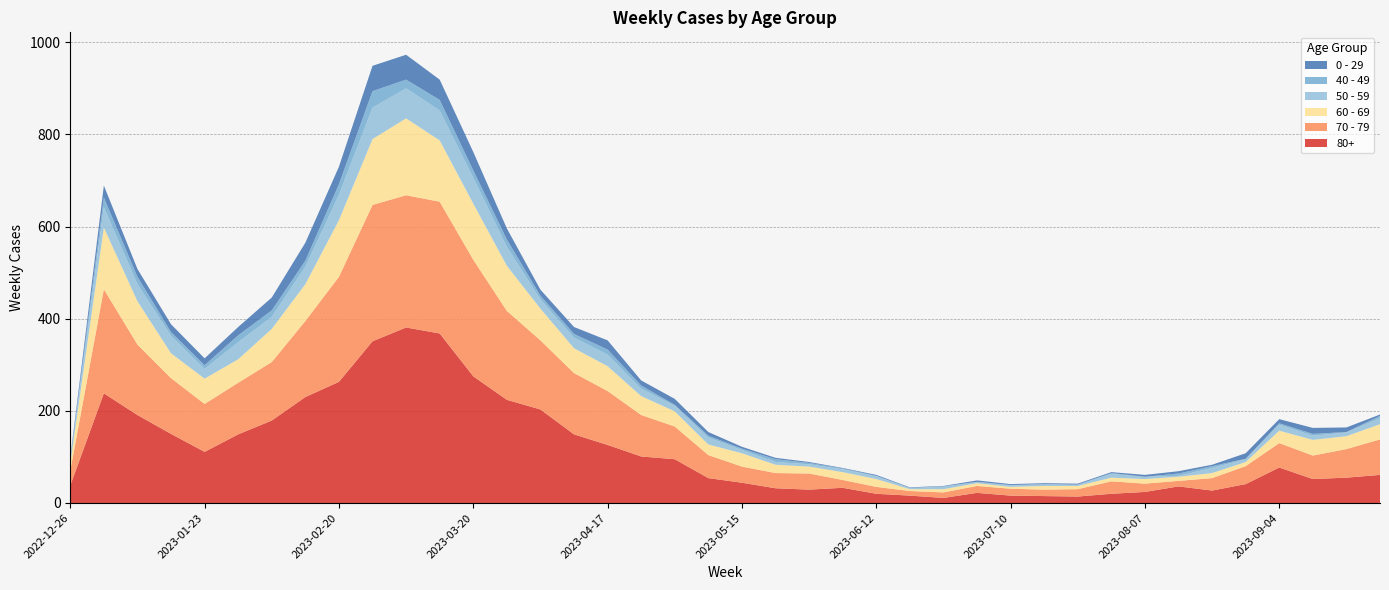

Reading right to left, list all the values displayed in this chart.

70 - 79: 77	62	51	53	39	27	12	18	27	16	14	15	15	12	10	15	17	35	33	35	50	71	90	117	133	150	193	253	286	287	296	228	165	127	112	104	121	153	226	32
80+: 61	55	52	77	41	27	36	24	20	14	15	16	22	11	16	20	33	29	32	44	54	95	101	126	149	203	224	275	368	381	351	263	230	179	149	111	150	191	238	38
60 - 69: 33	28	34	27	9	11	9	10	8	7	8	4	6	7	4	17	17	15	18	29	23	33	41	54	54	69	98	122	133	167	143	123	80	72	51	55	54	94	134	16
50 - 59: 13	8	9	13	6	11	2	5	8	2	4	3	3	6	2	6	6	5	6	7	15	12	16	25	23	20	41	56	65	65	68	55	38	26	37	21	38	37	44	5
0 - 29: 3	10	13	9	12	3	5	4	2	2	2	2	3	1	1	2	1	2	3	4	8	13	11	20	15	13	24	40	44	54	55	38	39	28	18	15	17	17	26	4
40 - 49: 5	1	4	3	1	4	5	0	2	1	0	1	0	0	1	1	2	3	6	3	4	2	7	11	8	8	16	16	23	19	36	23	13	14	15	8	8	16	21	4